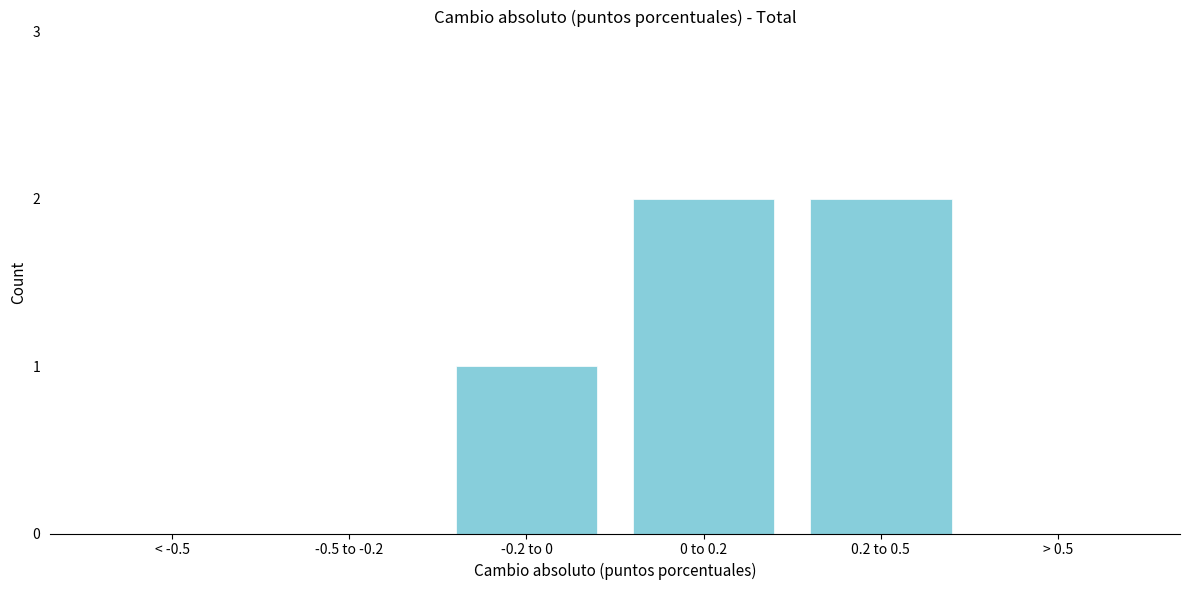

Reading left to right, list all the values displayed in this chart.

< -0.5=0	-0.5 to -0.2=0	-0.2 to 0=1	0 to 0.2=2	0.2 to 0.5=2	> 0.5=0